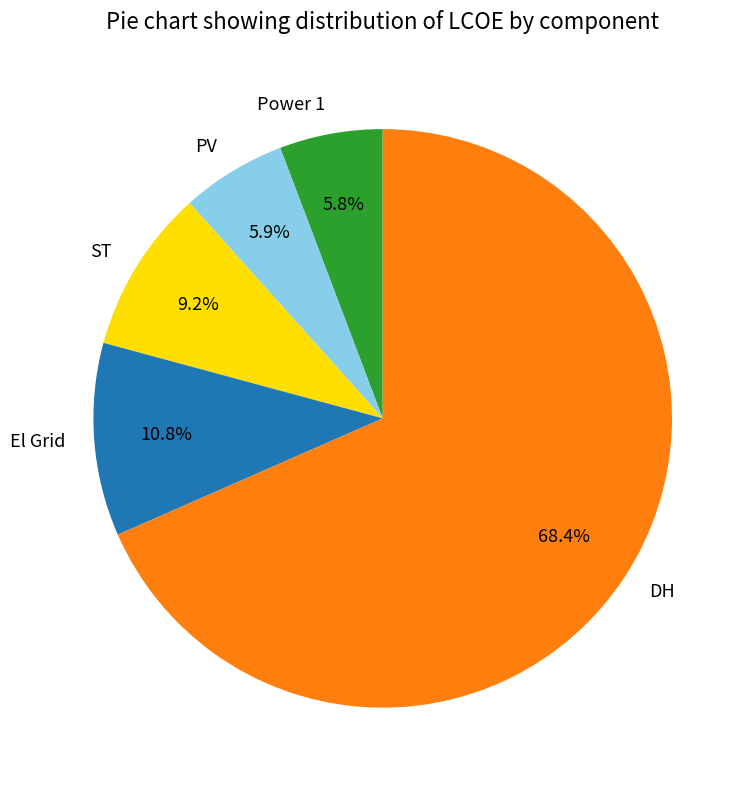

To the nearest percent, what portion does ST represent?

9%